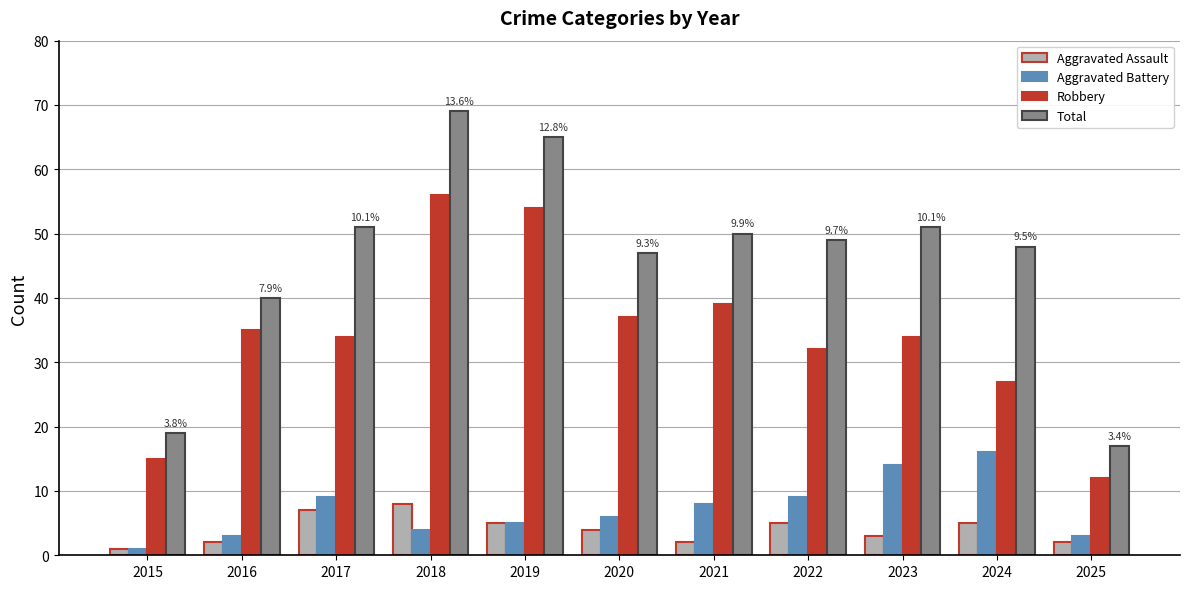

Which category has the highest value in the Aggravated Assault series?

2018